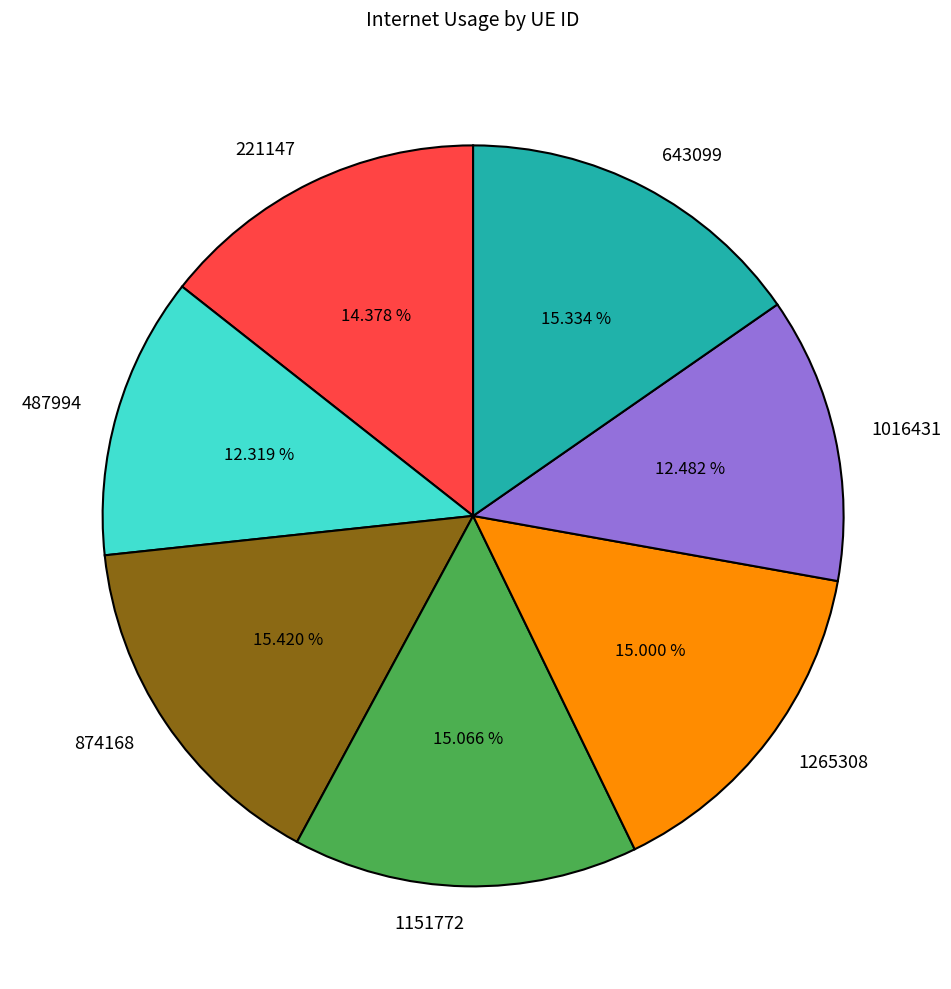

What percentage is NOT represented by 221147?

85.6%